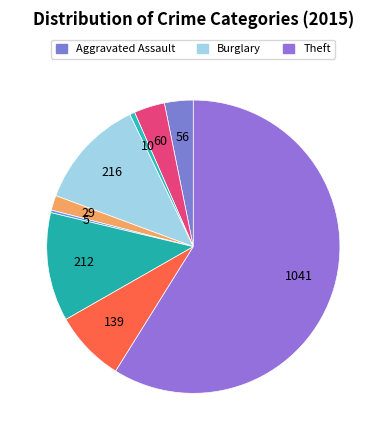

How many segments does this pie chart have?

9